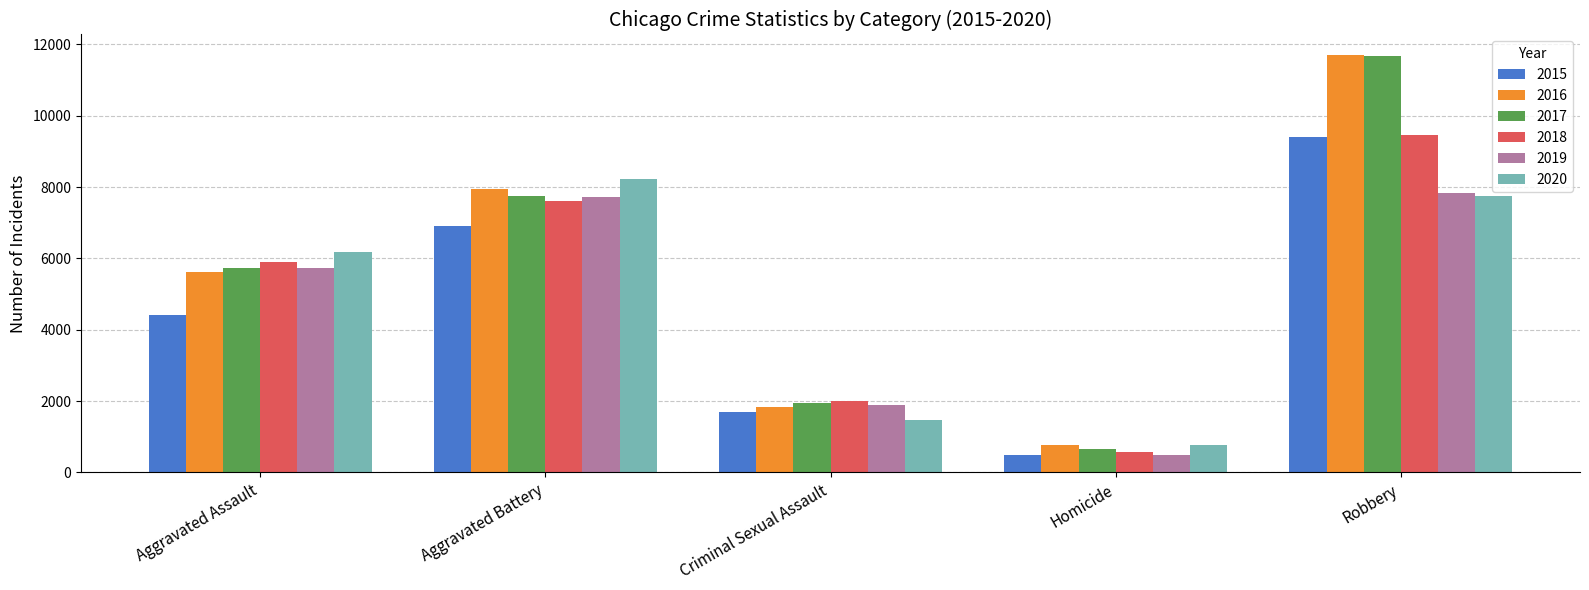

What is the value of the 2018 bar at the 3rd from the left?

2012